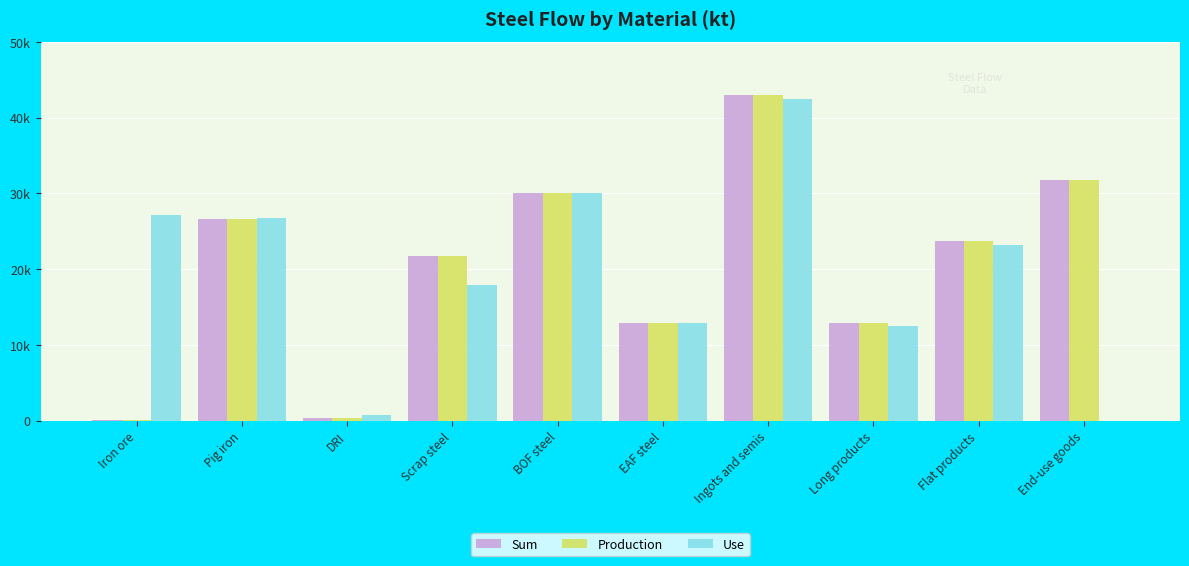

The value of Production at Ingots and semis is 42943.6. True or false?

True